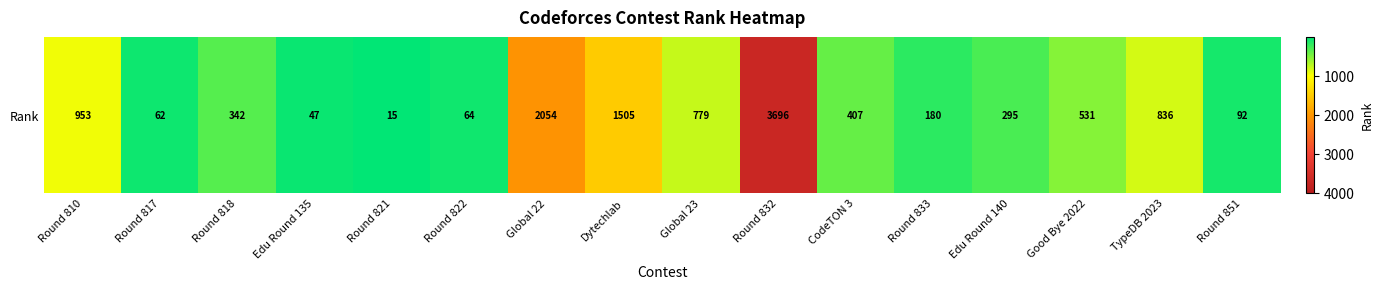

Reading left to right, what are all the values shown in this chart?

953	62	342	47	15	64	2054	1505	779	3696	407	180	295	531	836	92